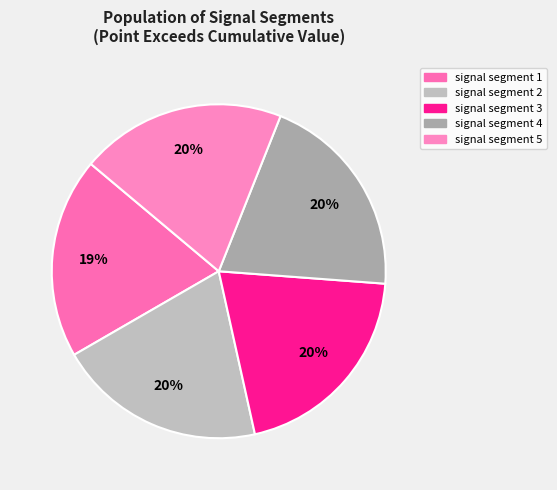

The signal segment 4 slice represents 20% of the pie. True or false?

True